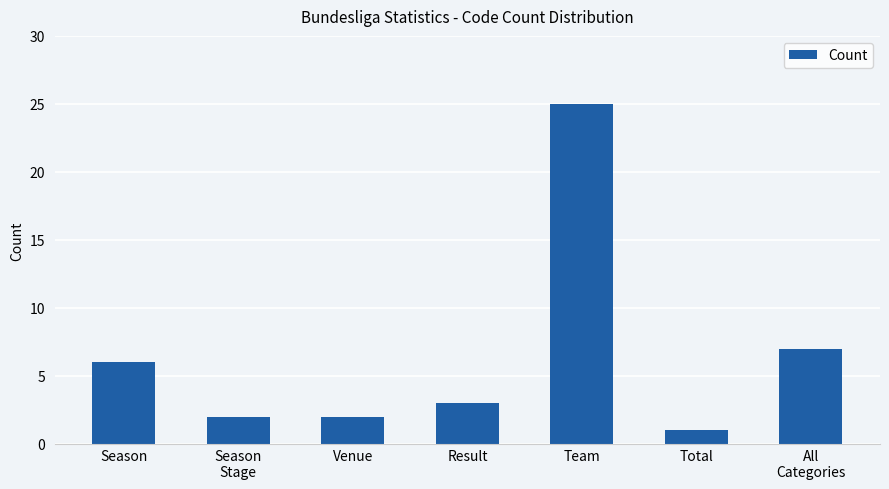

What is the difference between the maximum and minimum values?

24